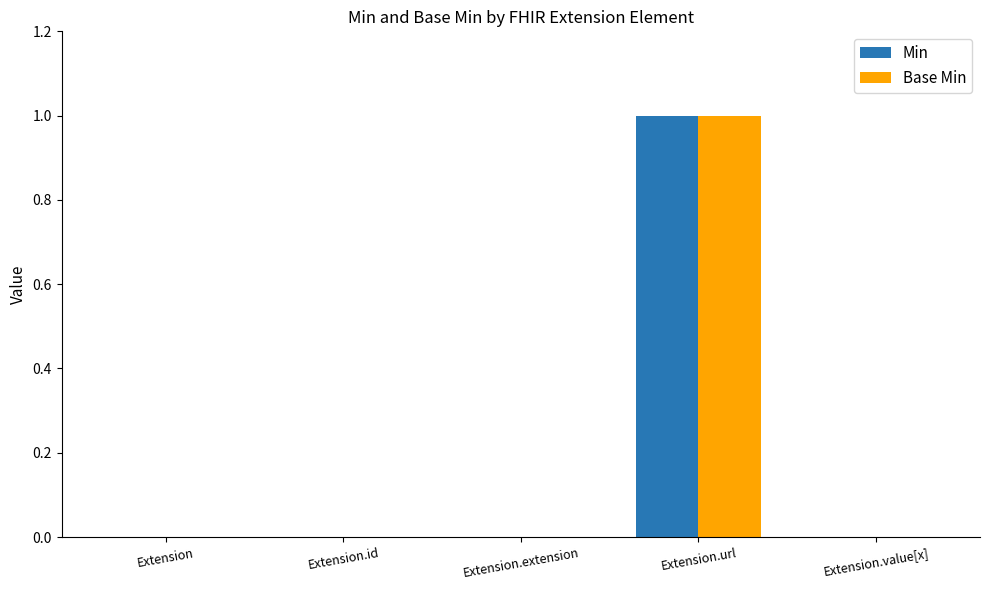

The value of Min at Extension is 0. True or false?

True